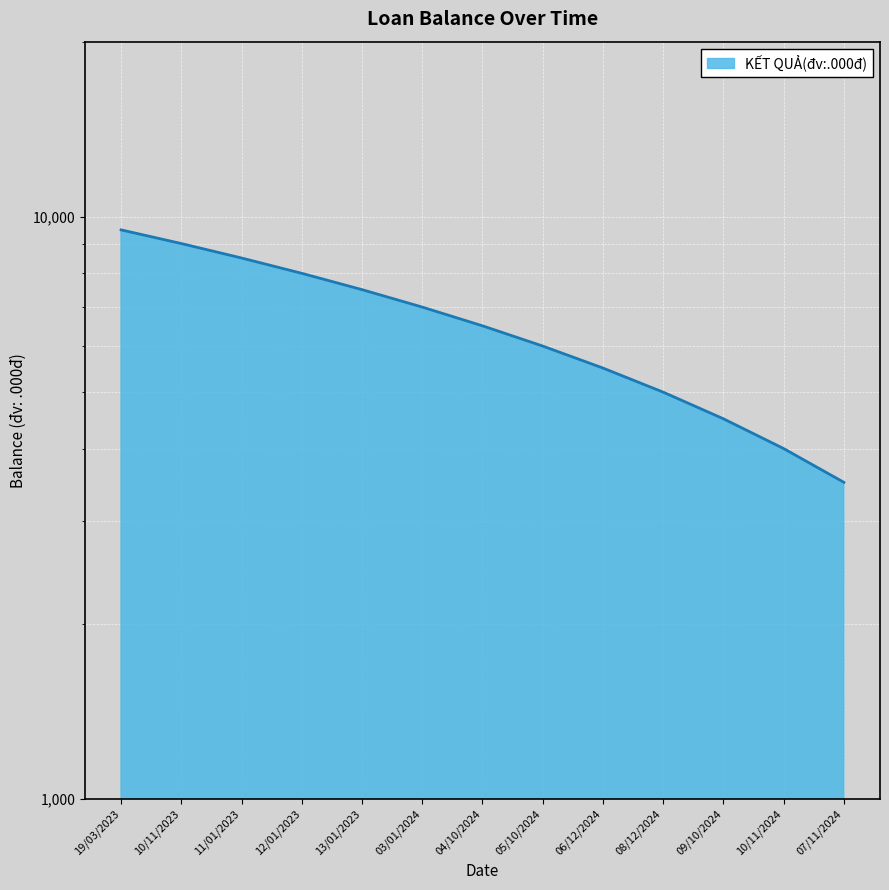

Rank the categories by value from highest to lowest.

19/03/2023, 10/11/2023, 11/01/2023, 12/01/2023, 13/01/2023, 03/01/2024, 04/10/2024, 05/10/2024, 06/12/2024, 08/12/2024, 09/10/2024, 10/11/2024, 07/11/2024